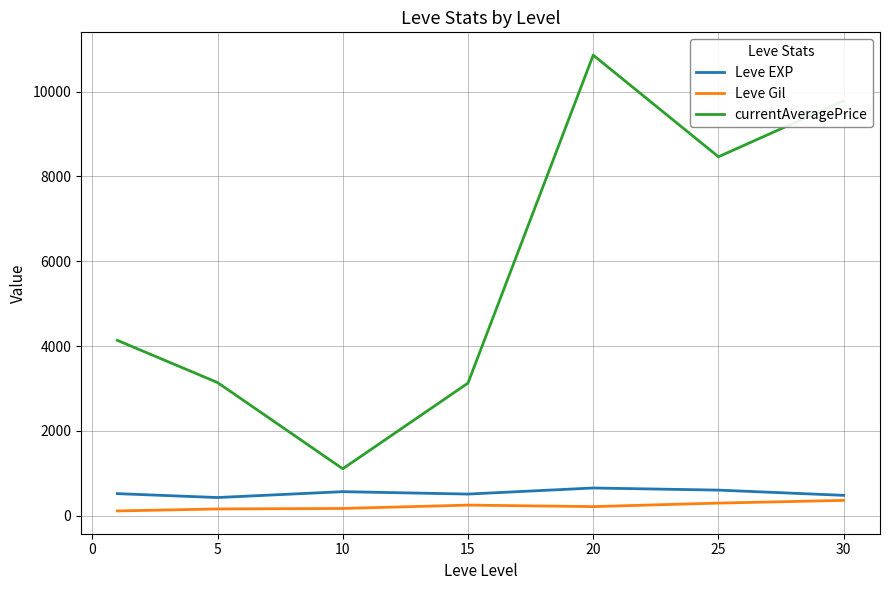

True or false: Leve EXP and Leve Gil cross at least once.

False